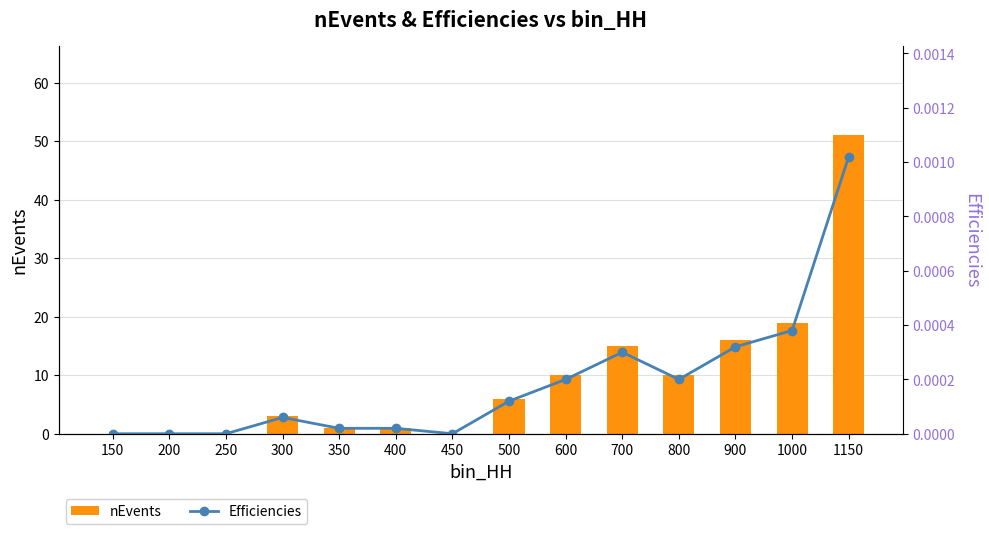

What is the difference between the second highest and second lowest values in the nEvents series?

19.0